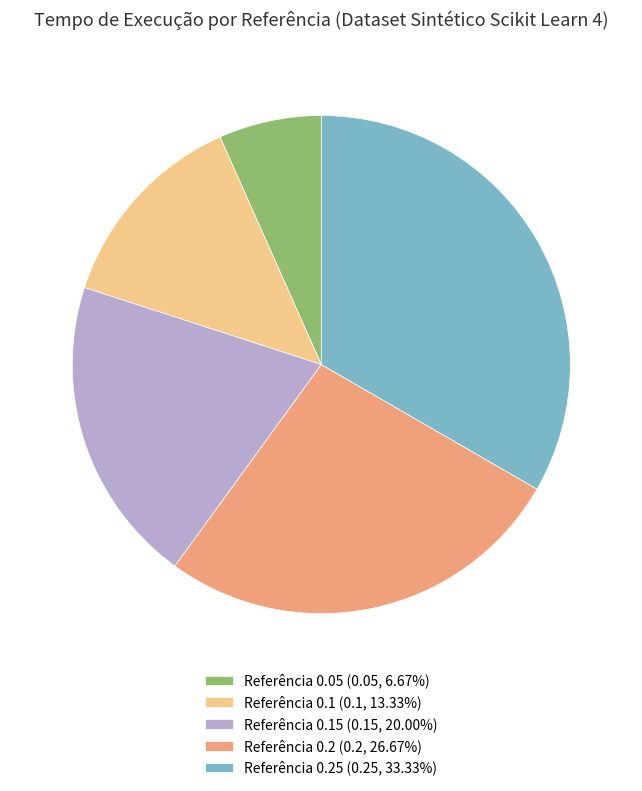

Combined, do Referência 0.15 (0.15, 20.00%) and Referência 0.05 (0.05, 6.67%) account for over 50%?

No